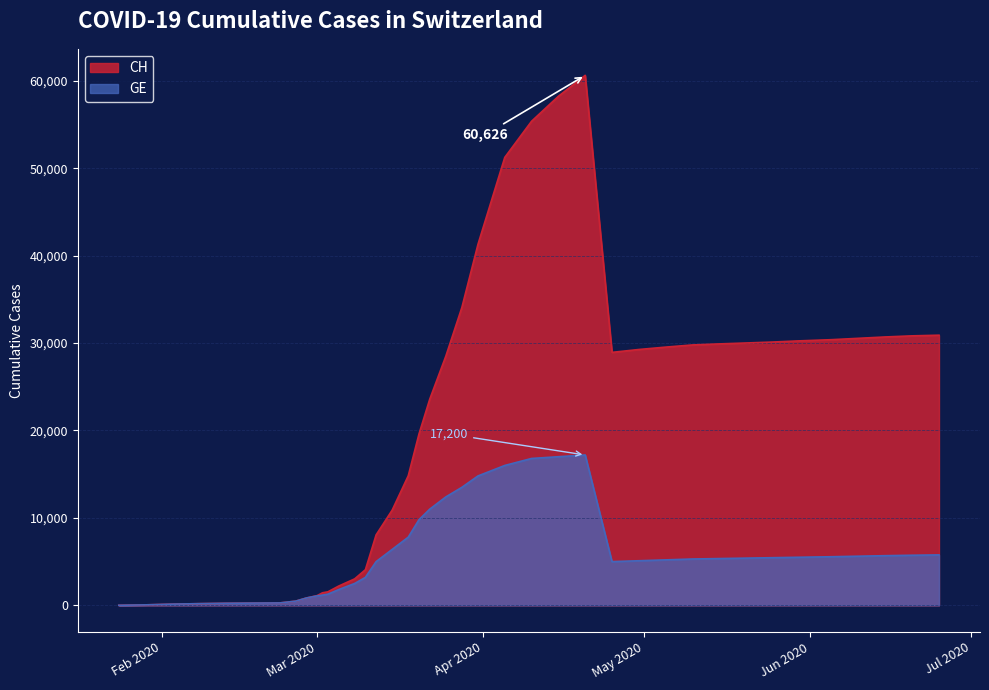

How many interior local valleys does the CH series have?

1